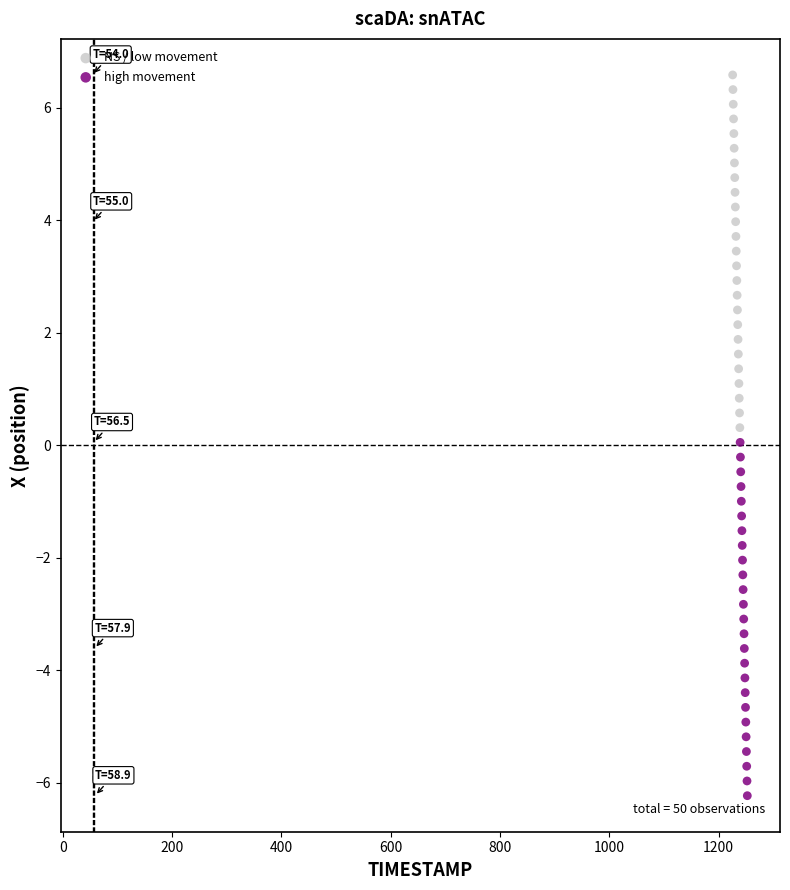

Which series reaches the minimum Y coordinate?

high movement